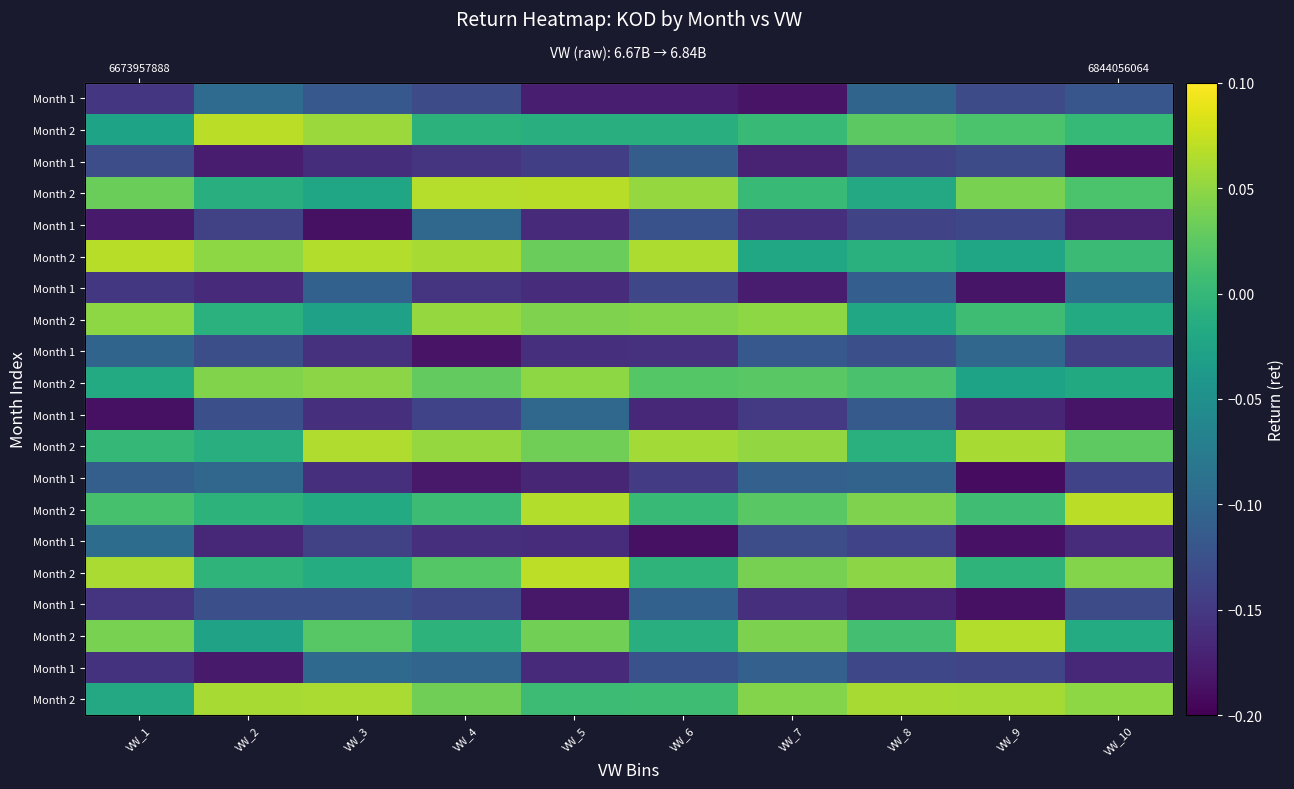

At how many categories does at least one series exceed 0?

10